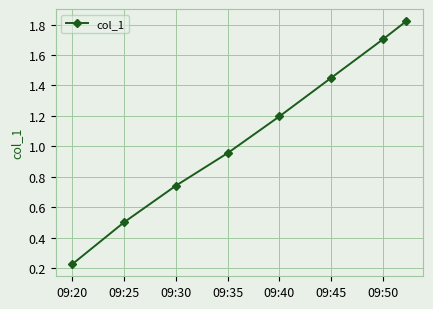

What is the value of the 5th point from the left?

1.2